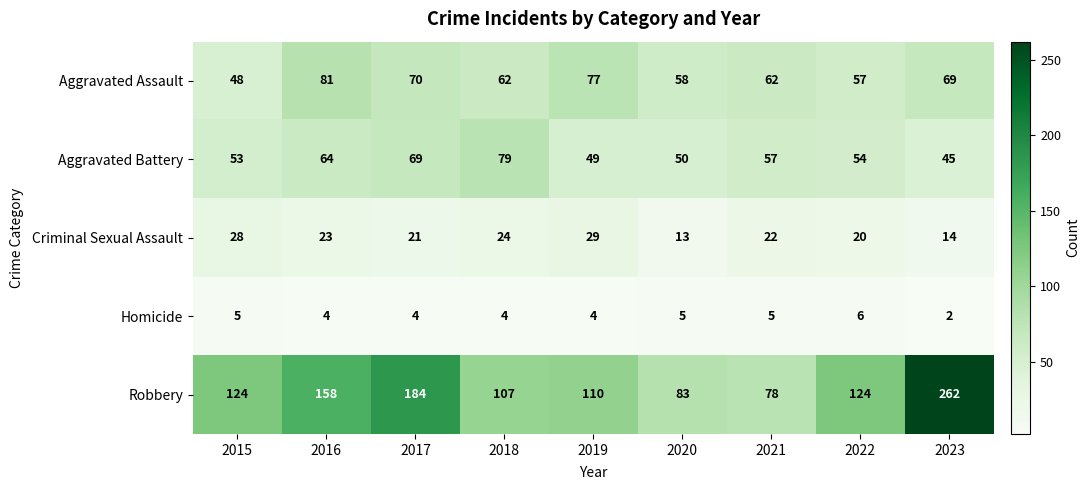

What is the difference between the second highest and second lowest values in the Criminal Sexual Assault series?

14